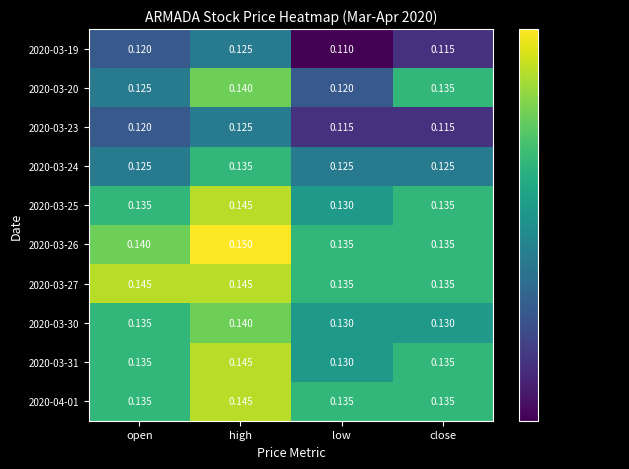

Is the value of 2020-03-20 at high greater than the value of 2020-03-25 at low?

Yes